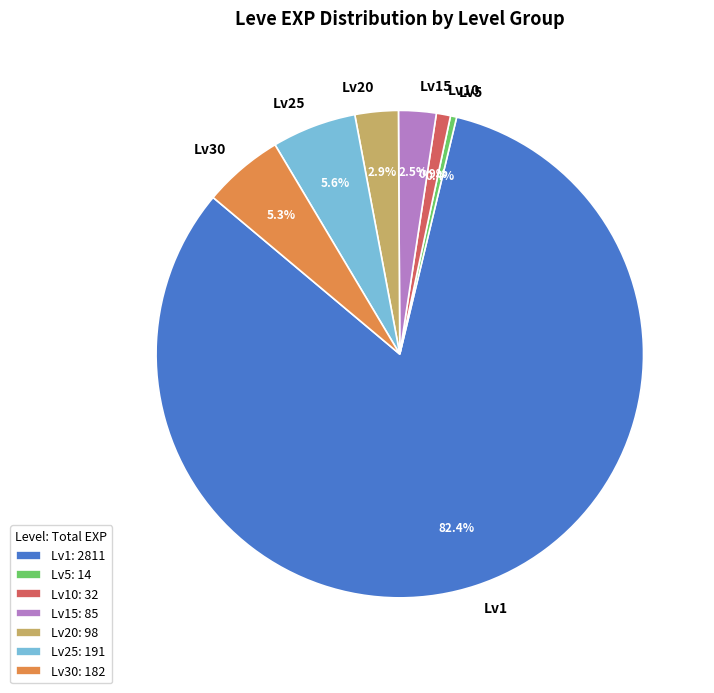

Is the sum of Lv15 and Lv20 greater than half?

No